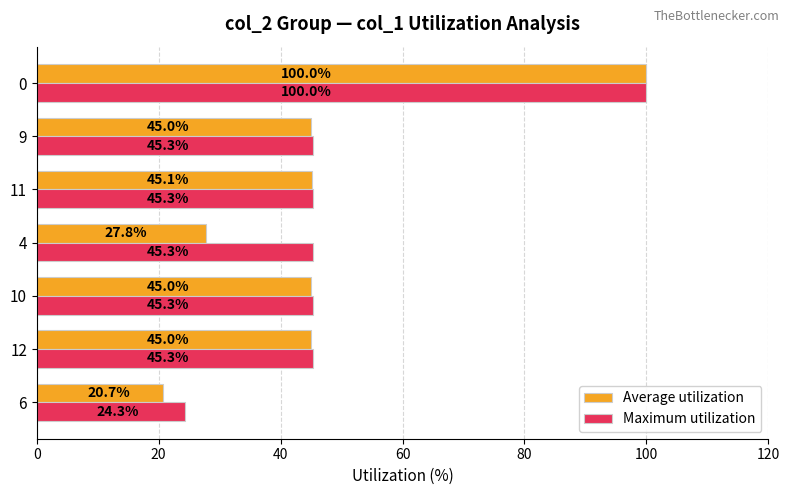

Is it true that Maximum utilization equals 39.6 at 0?

False